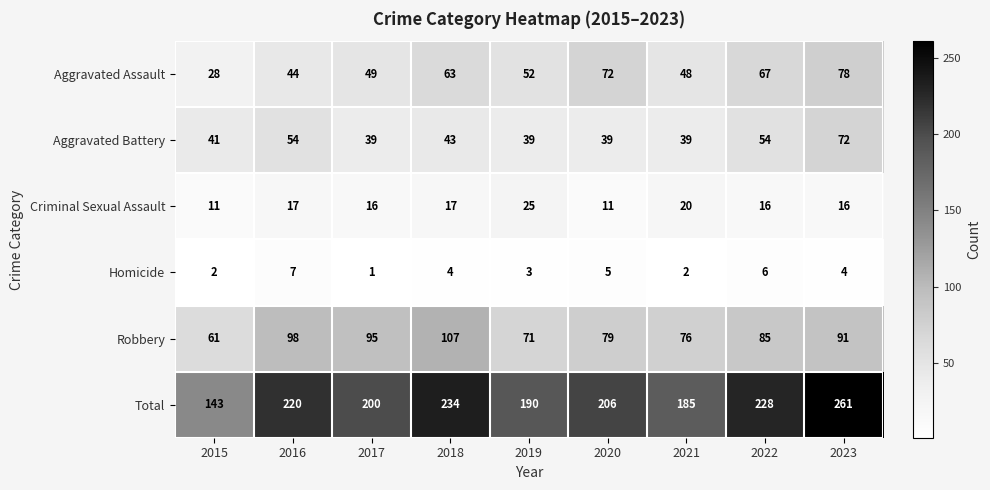

What is the difference between the Robbery values at 2022 and 2016?

13